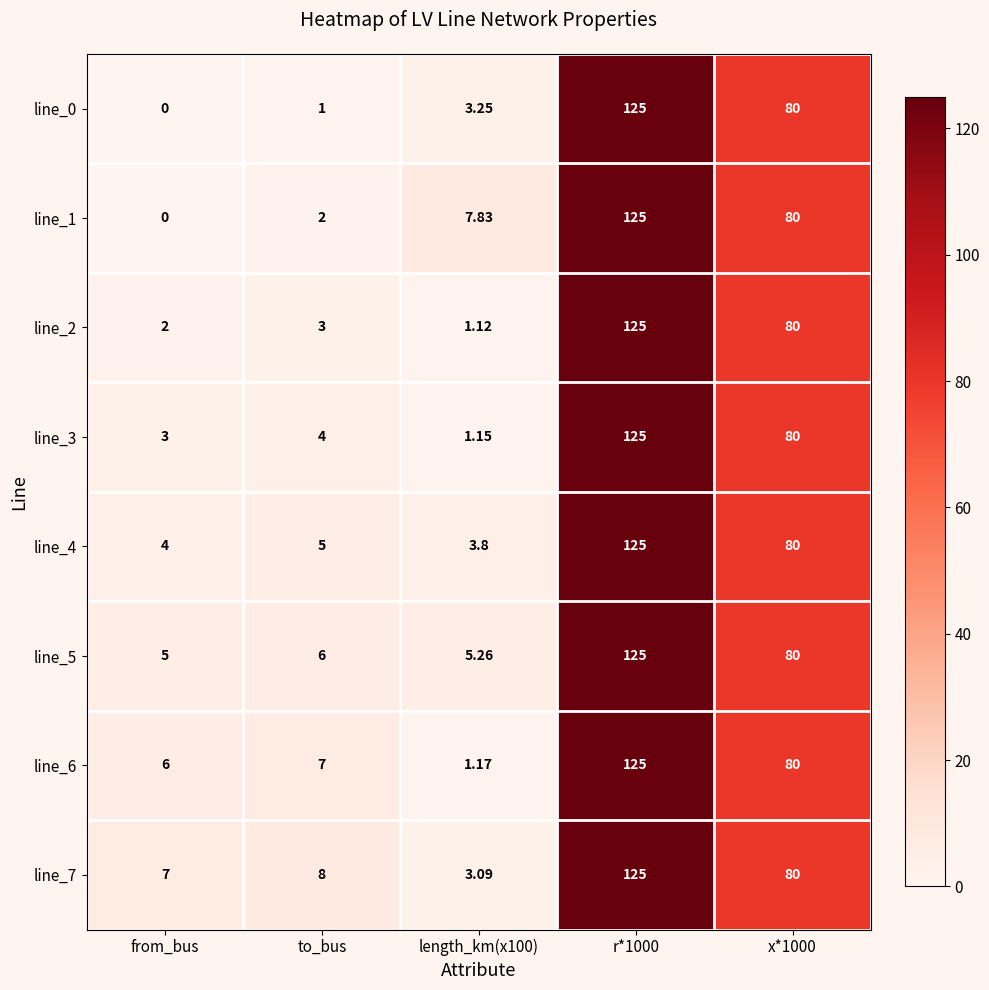

At which category does the chart reach its minimum across all series?

from_bus